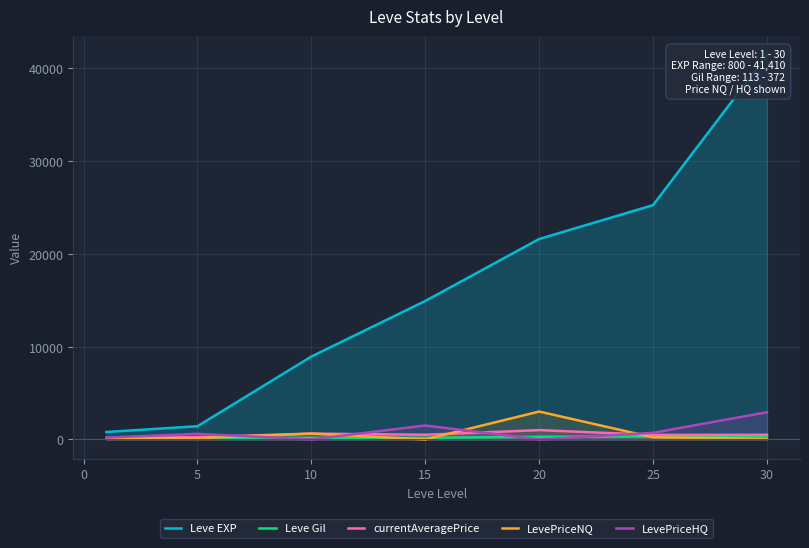

True or false: currentAveragePrice has more than 2 interior local peaks.

False